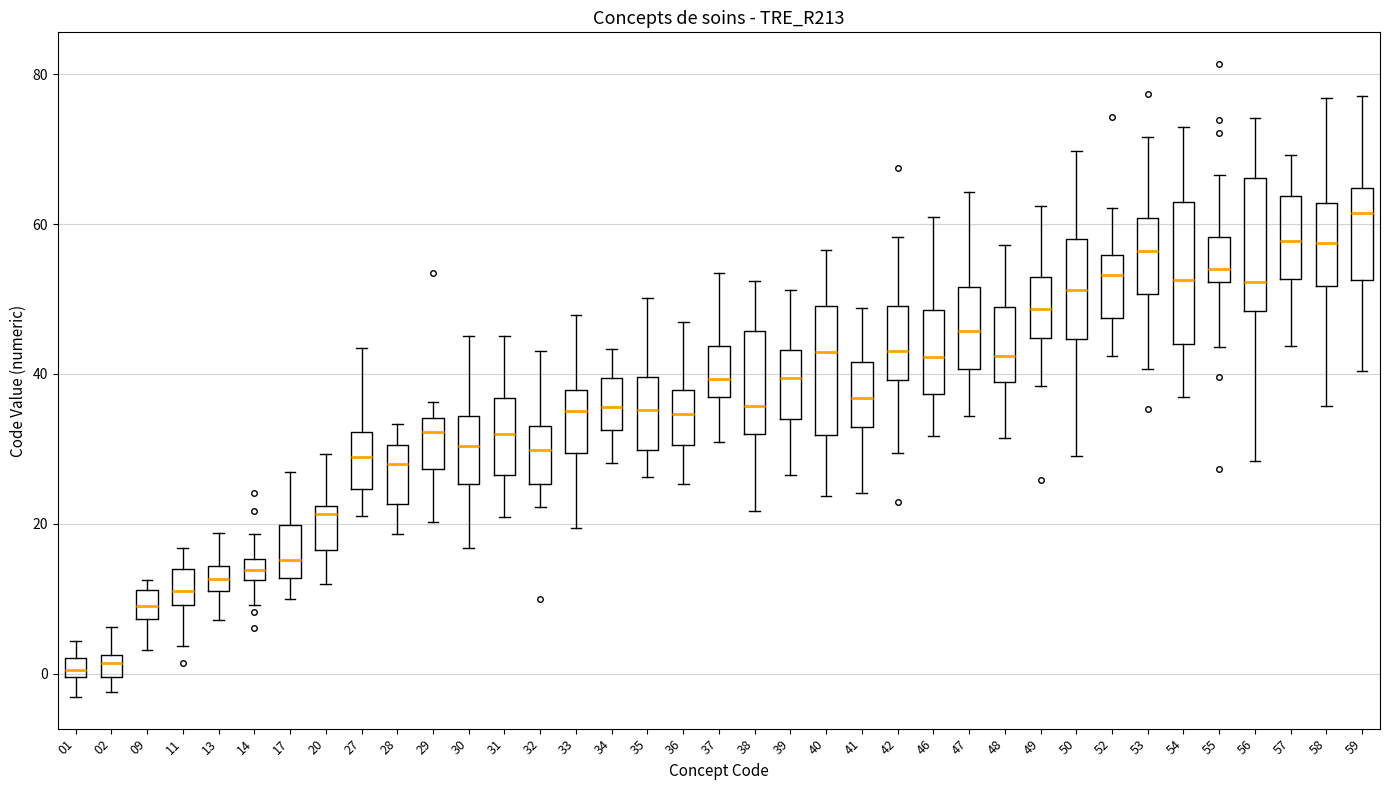

Where does the median line of the box at x = 39 sit on the y-axis? The values are not printed on the chart, so give them approximately, as read against the axis.

40